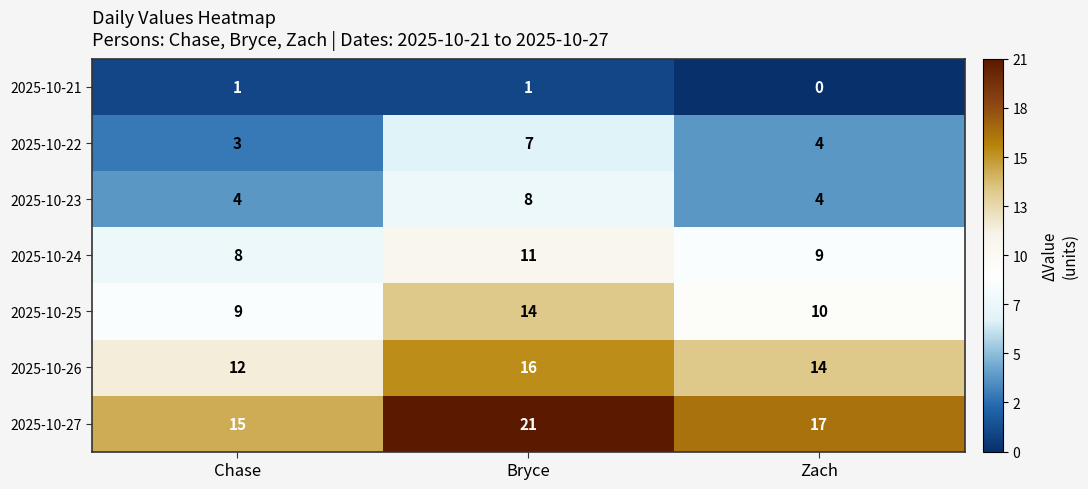

What is the sum of all 2025-10-23 values?

16